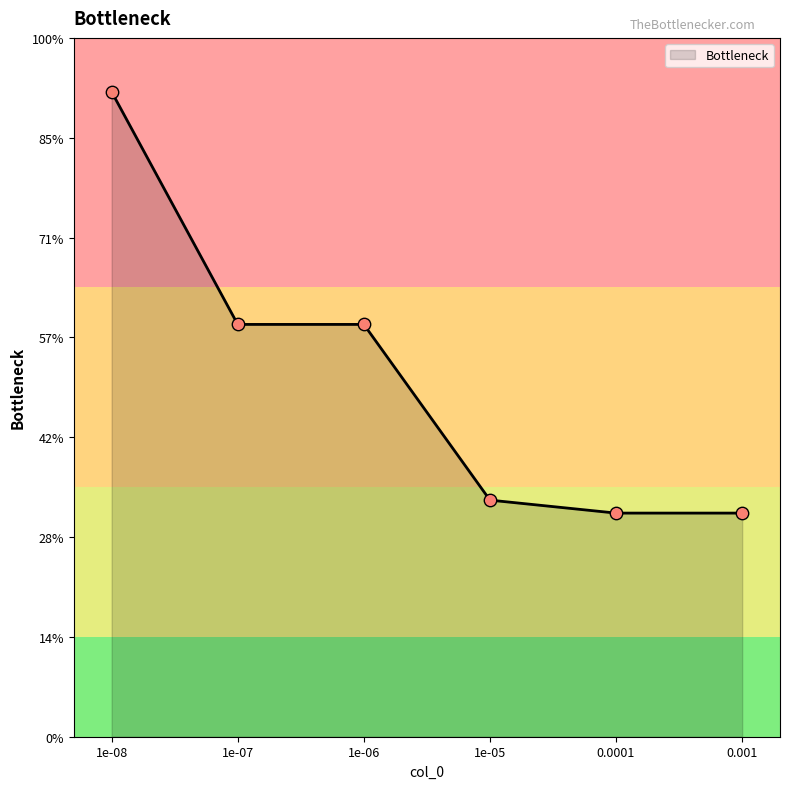

Which has a higher value, 1e-05 or 1e-08?

1e-08